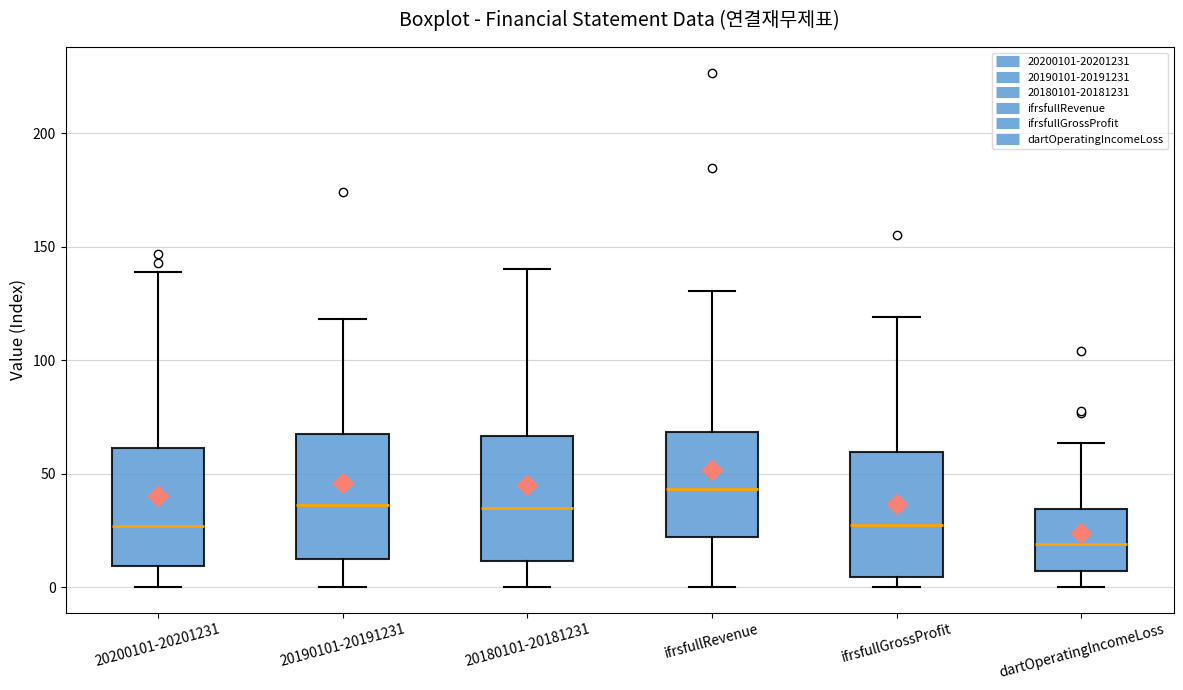

Where does the median line of the box for 20200101-20201231 sit on the y-axis? The values are not printed on the chart, so give them approximately, as read against the axis.

25